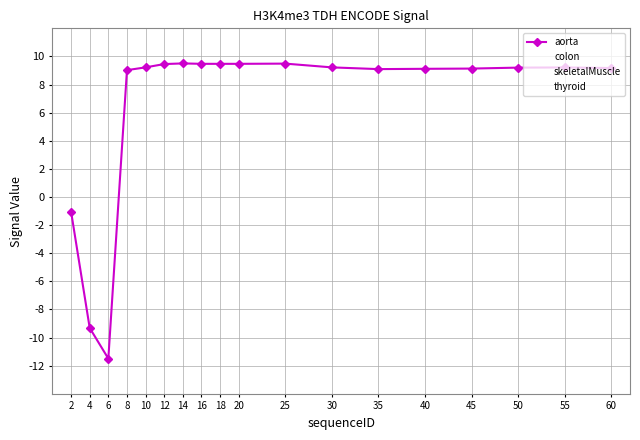

How many values in the colon series are below 9?

3